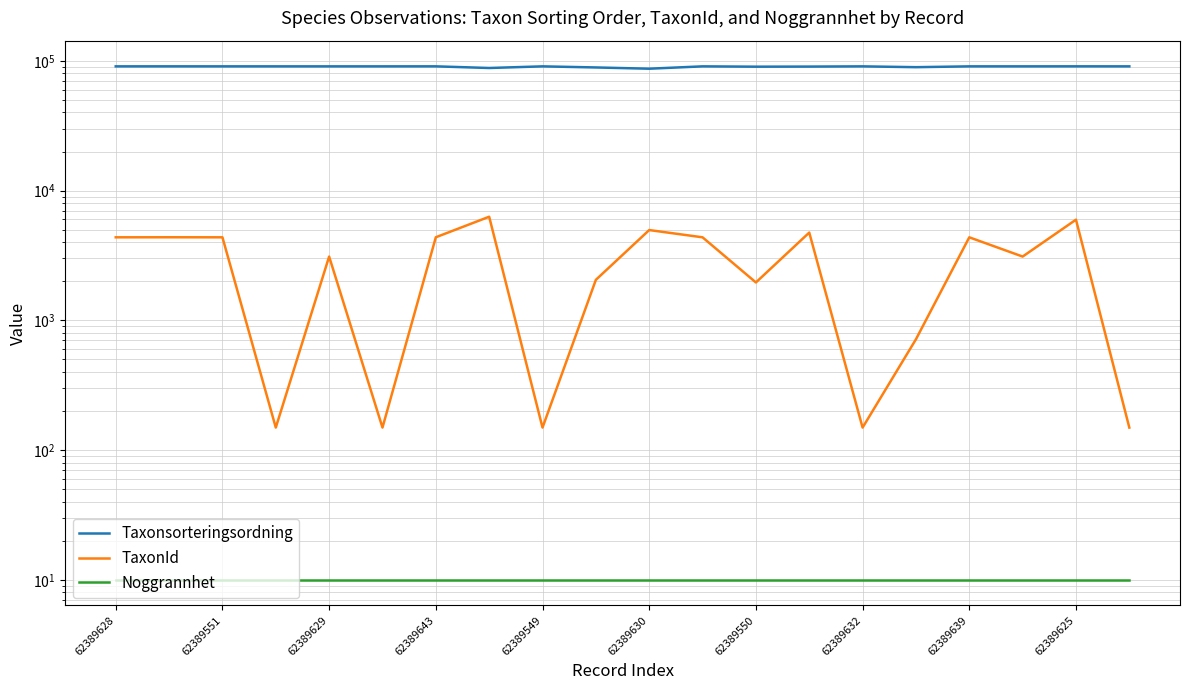

At how many categories does at least one series exceed 55781?

20